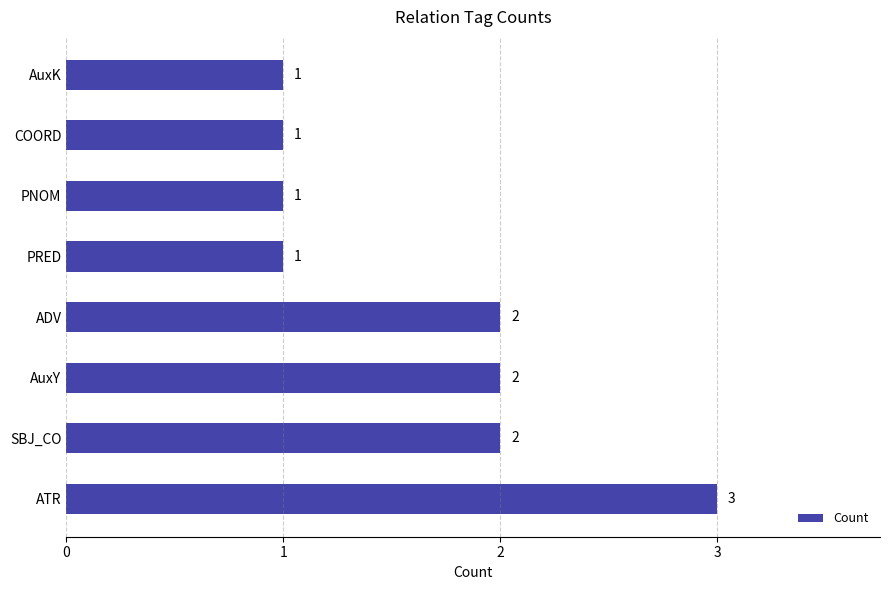

How many values are between 1 and 2?

7